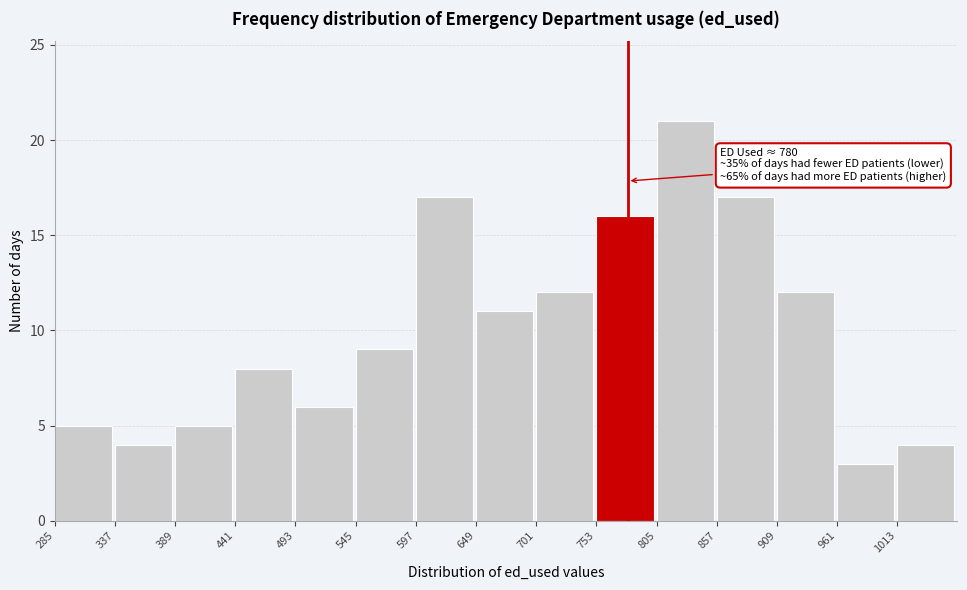

Over which range of the x-axis is the bar tallest?

805 to 857